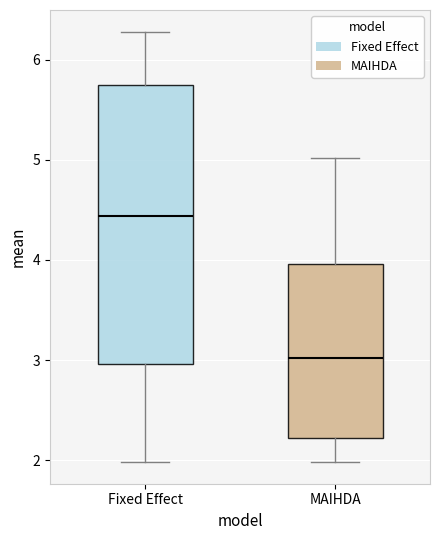

Which box is the tallest, from its lower edge to its upper edge?

Fixed Effect